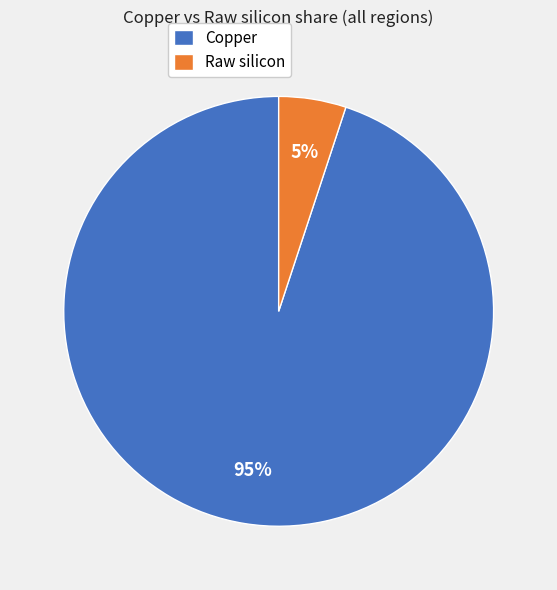

Which has a higher value, Copper or Raw silicon?

Copper